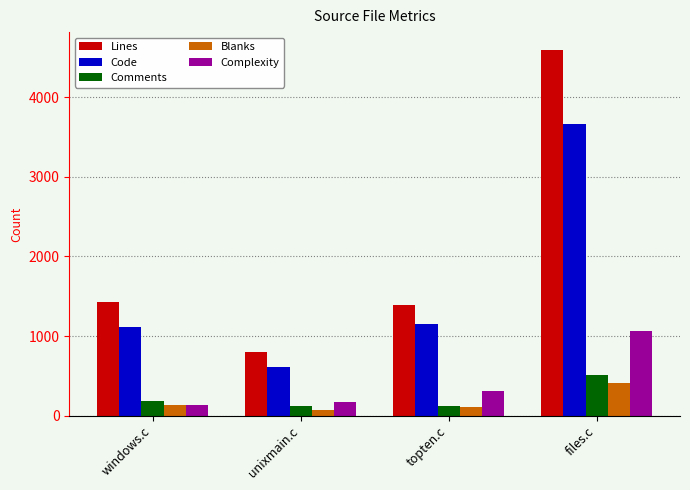

What is the approximate value of Code at files.c?

3664